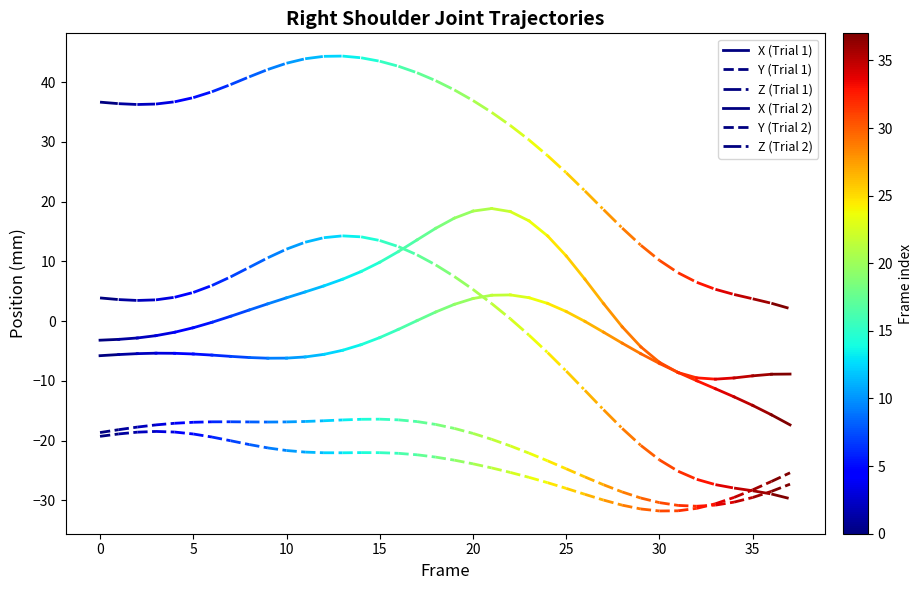

What is the total value across all series at 0?

-5.7